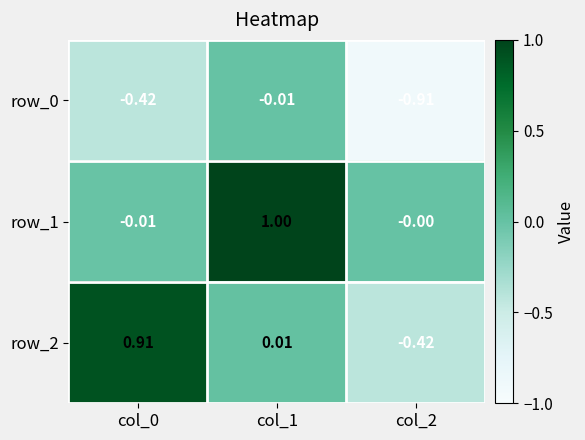

How many values in the row_2 series are below 0?

1